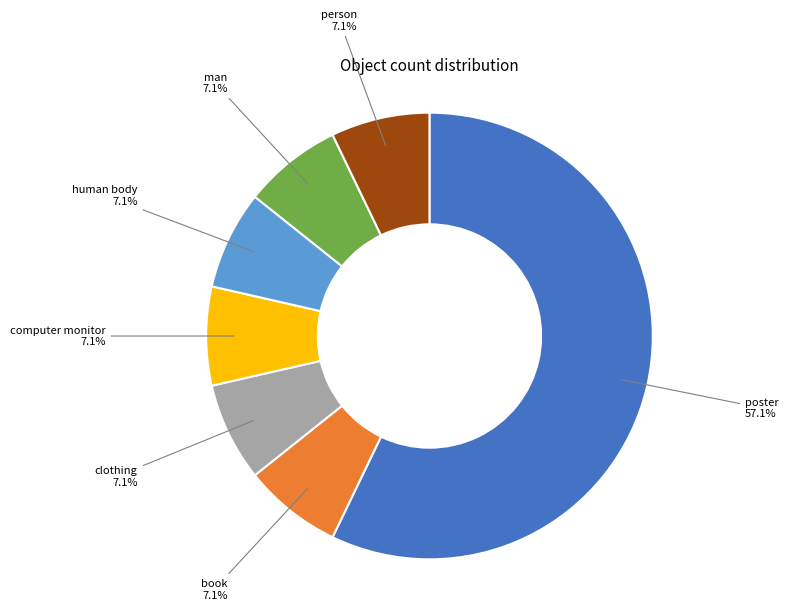

Is there a majority slice in this chart?

Yes